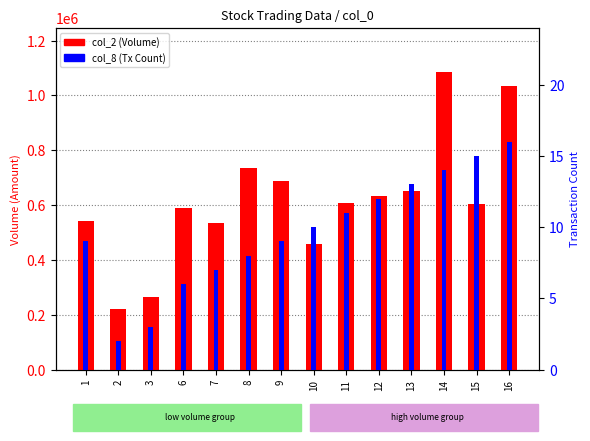

Rank the categories by col_2 (Volume) value from highest to lowest.

14, 16, 8, 9, 13, 12, 11, 15, 6, 1, 7, 10, 3, 2